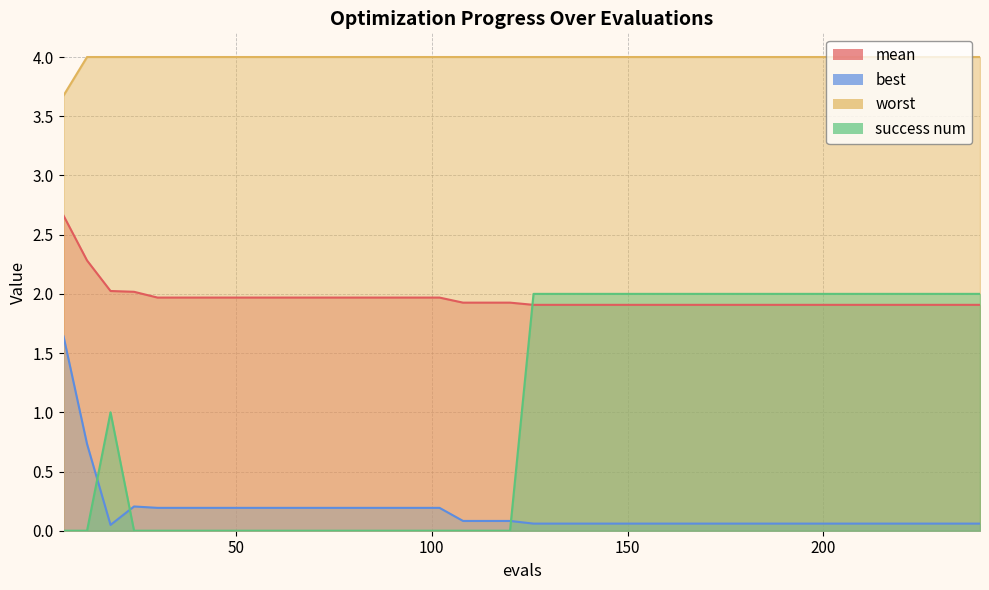

List the series in order of their peak value, highest first.

worst, mean, success num, best